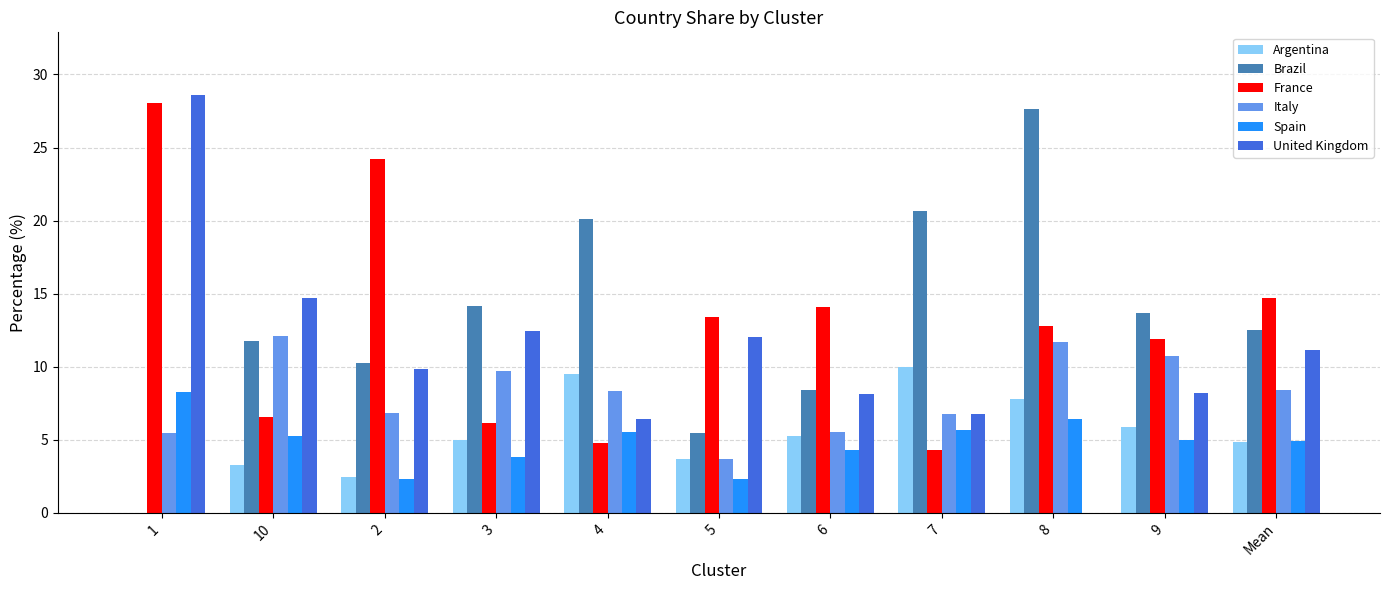

Does the chart contain stacked bars?

No